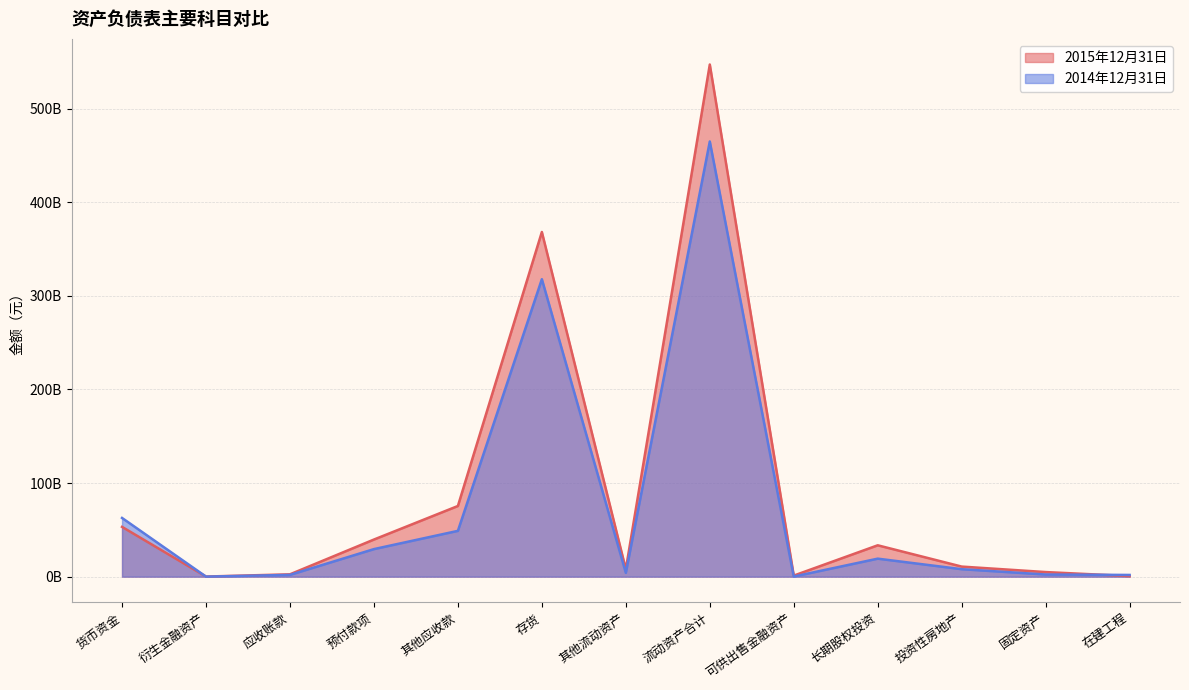

Is it true that 2014年12月31日 equals 0.0 at 衍生金融资产?

True